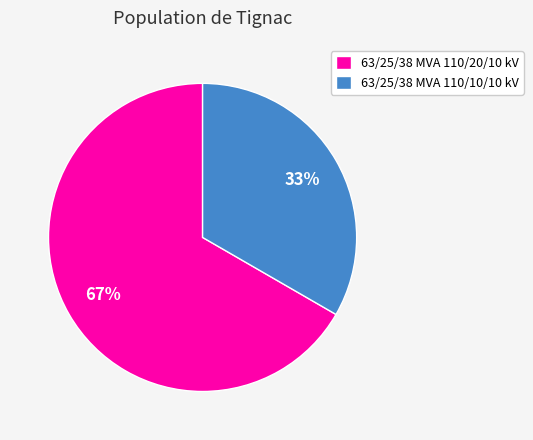

Do 63/25/38 MVA 110/20/10 kV and 63/25/38 MVA 110/10/10 kV together represent more than half of the pie?

Yes